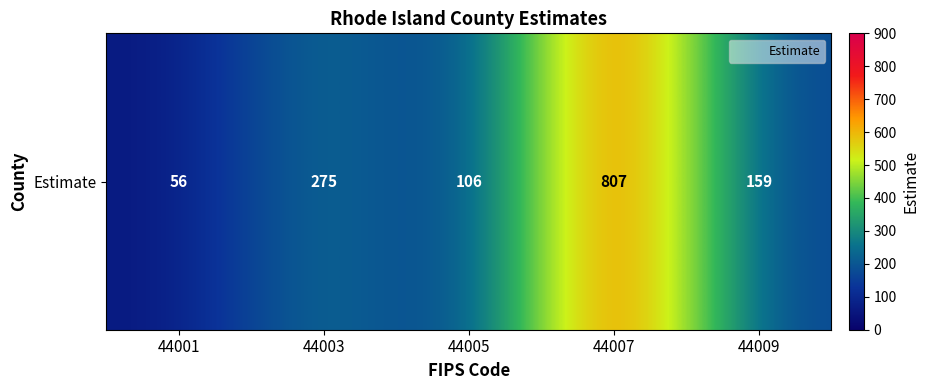

Is it true that the value at 44005 is 106?

True